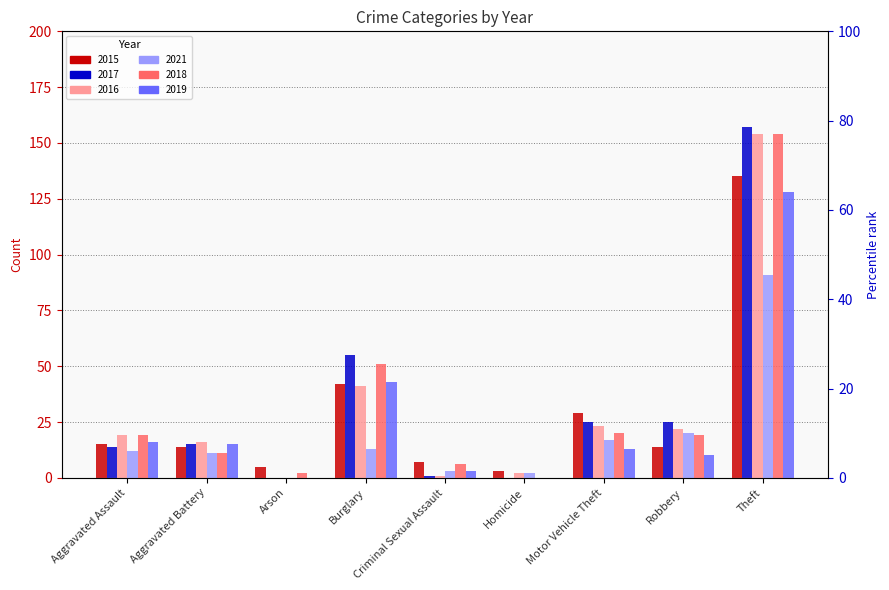

What is the average value of the 2015 series?

29